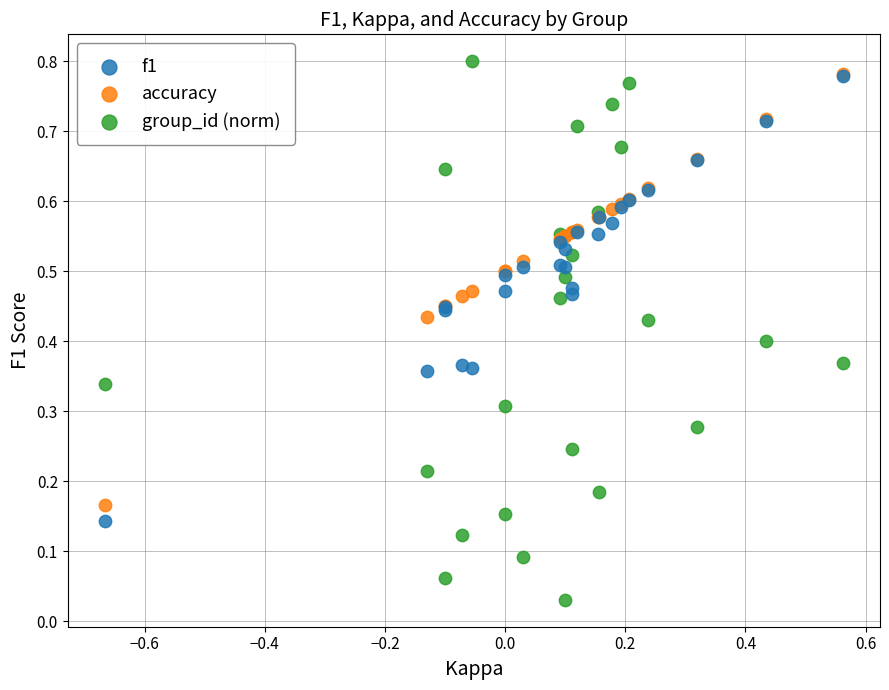

Which series has the widest spread of Y values?

group_id (norm)